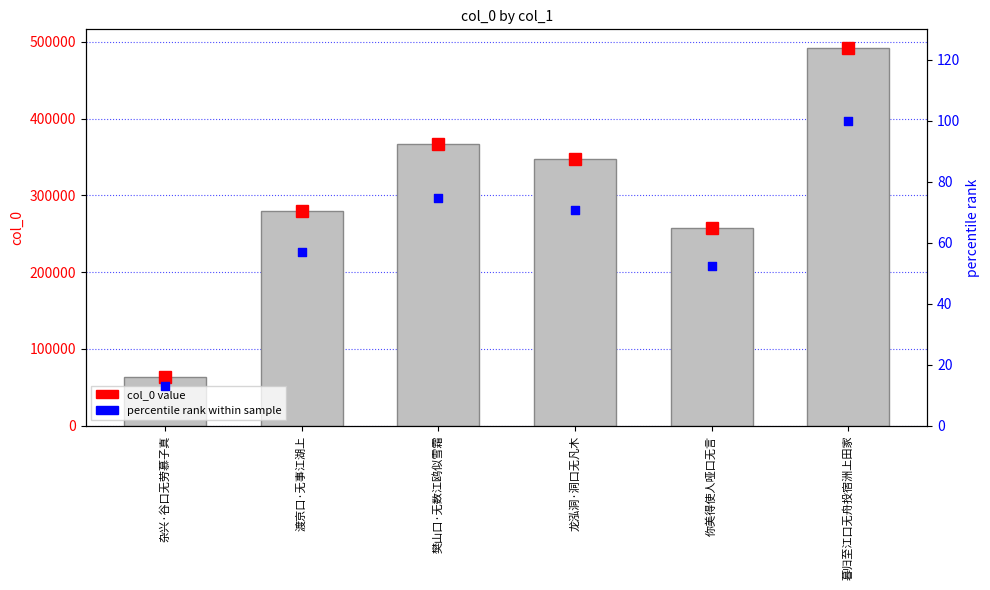

Which series has the largest Y range (max minus min)?

col_0